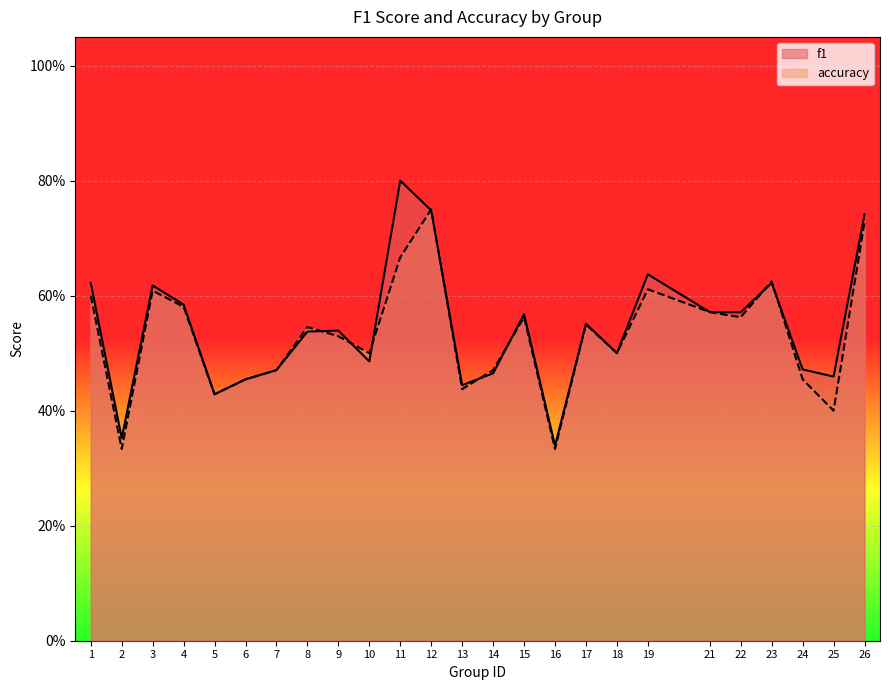

What are all the series names shown in the legend?

f1, accuracy